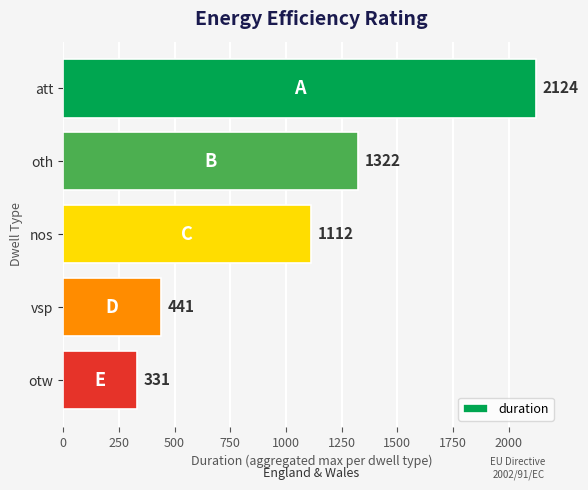

What is the sum of all values?

5330